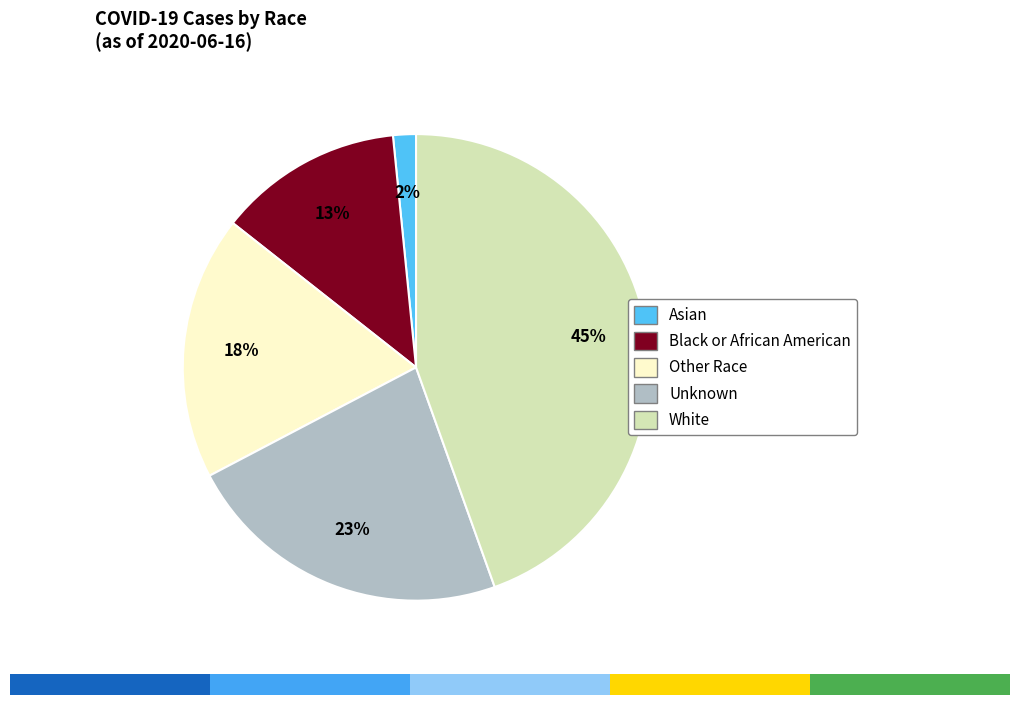

Is it true that Black or African American is 13% of the pie?

True